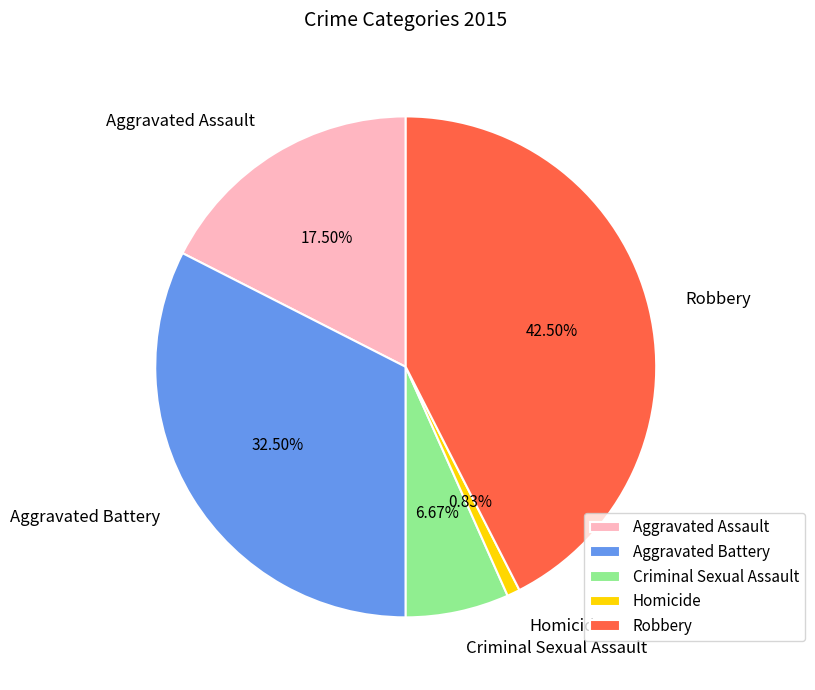

Is it true that Aggravated Assault is 5% of the pie?

False